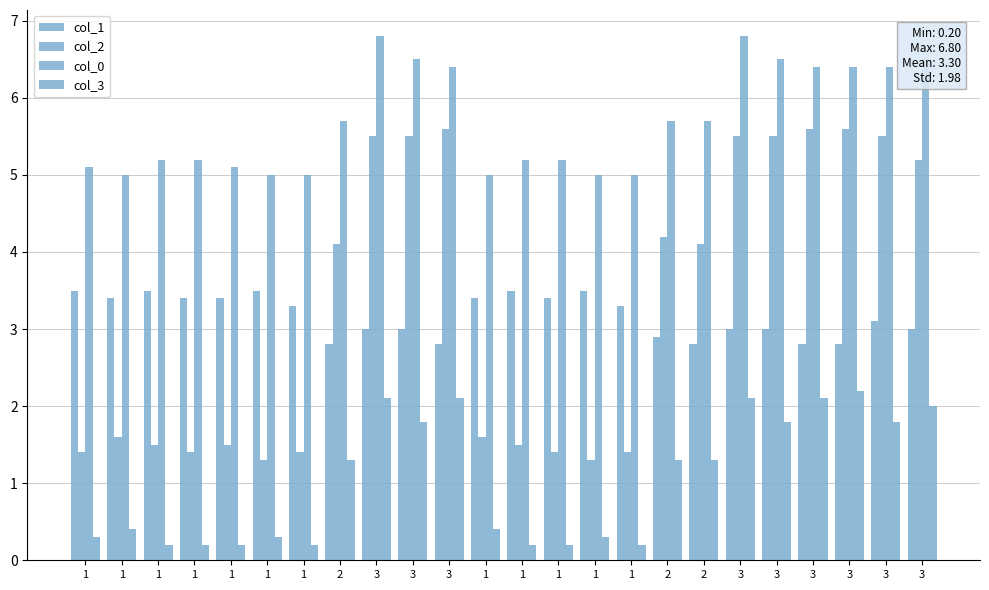

How many distinct data groups are displayed?

4